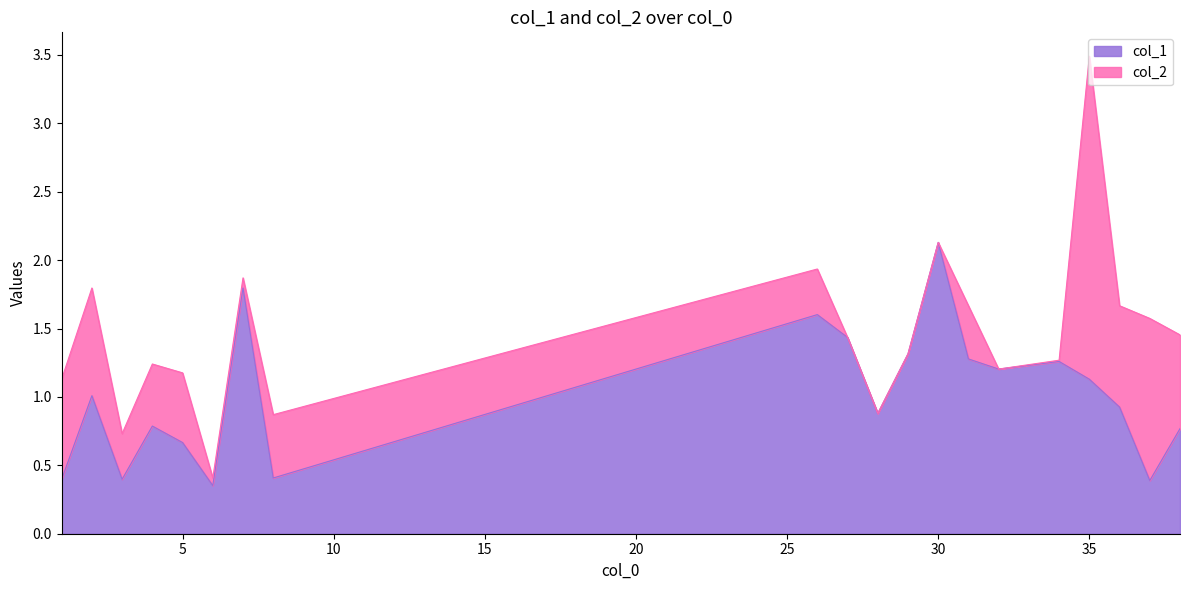

What is the smallest value displayed?

0.4